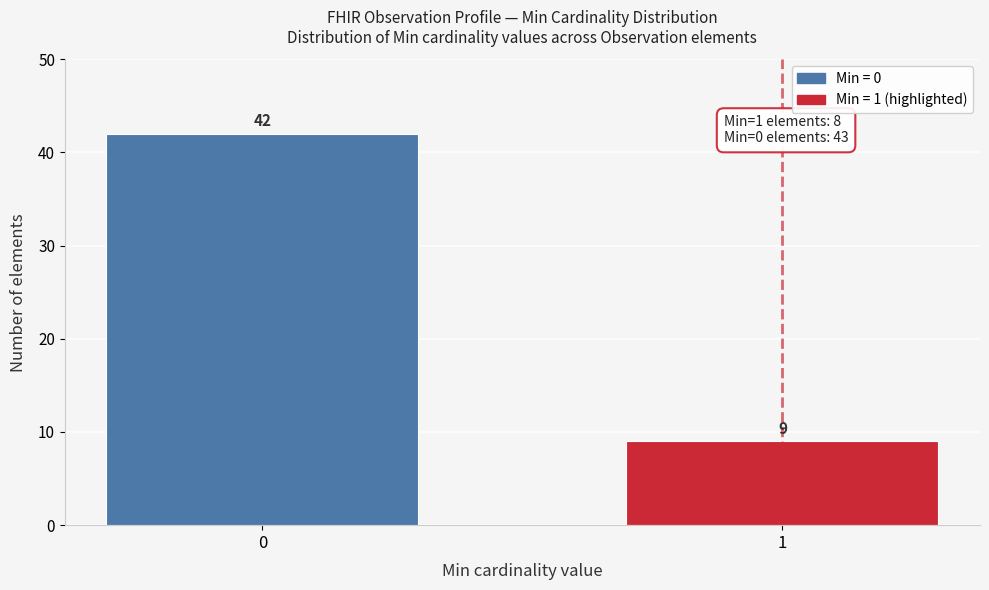

Reading right to left, extract all data points from this chart.

9	42